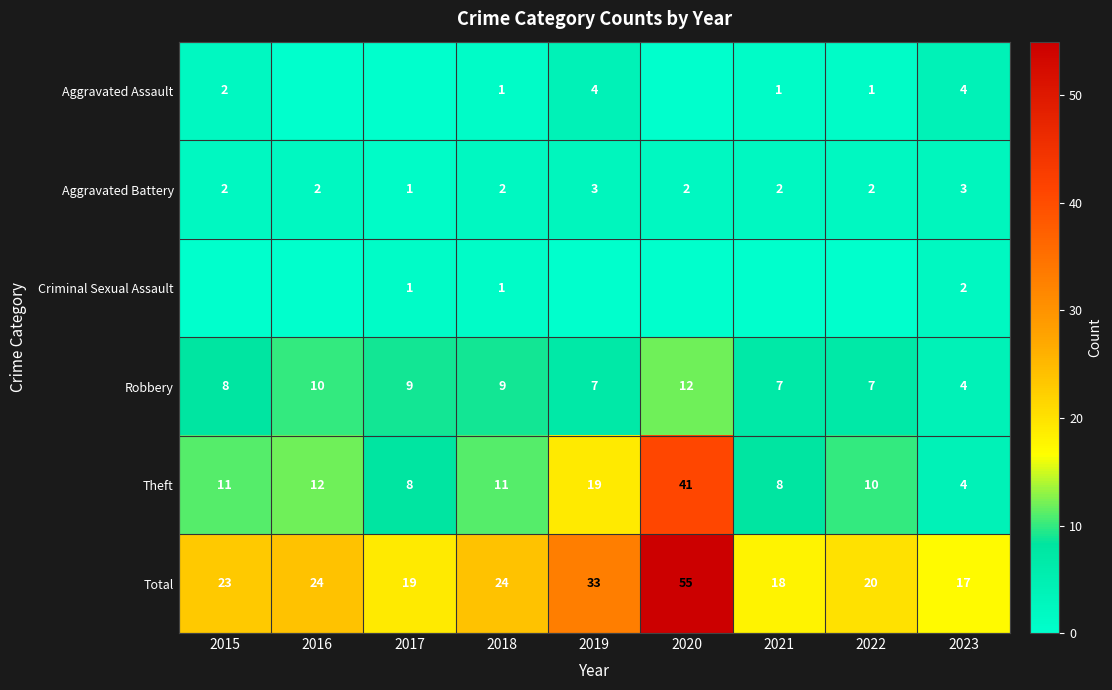

Is it true that Aggravated Battery equals 2 at 2020?

True